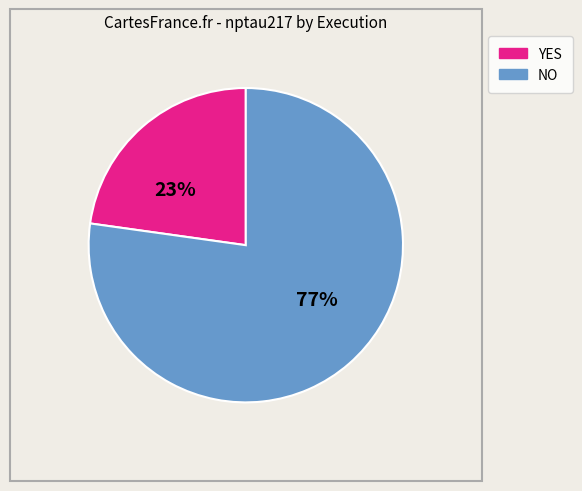

Does any single category account for the majority?

Yes